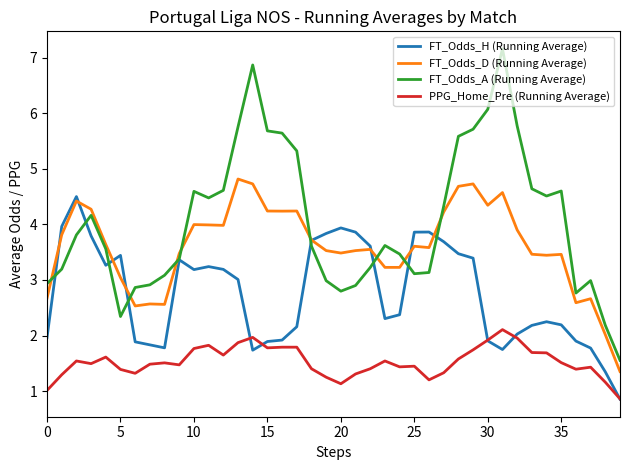

Which series has the widest spread of values?

FT_Odds_A (Running Average)